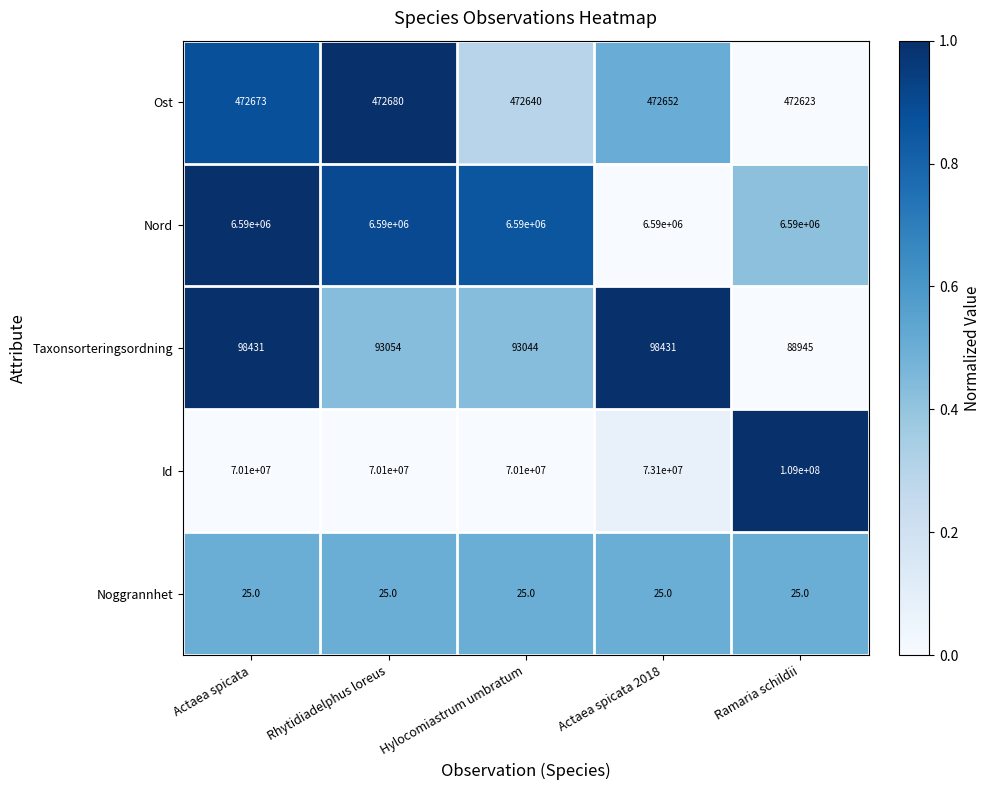

What is the total value across all series at Actaea spicata 2018?

80261108